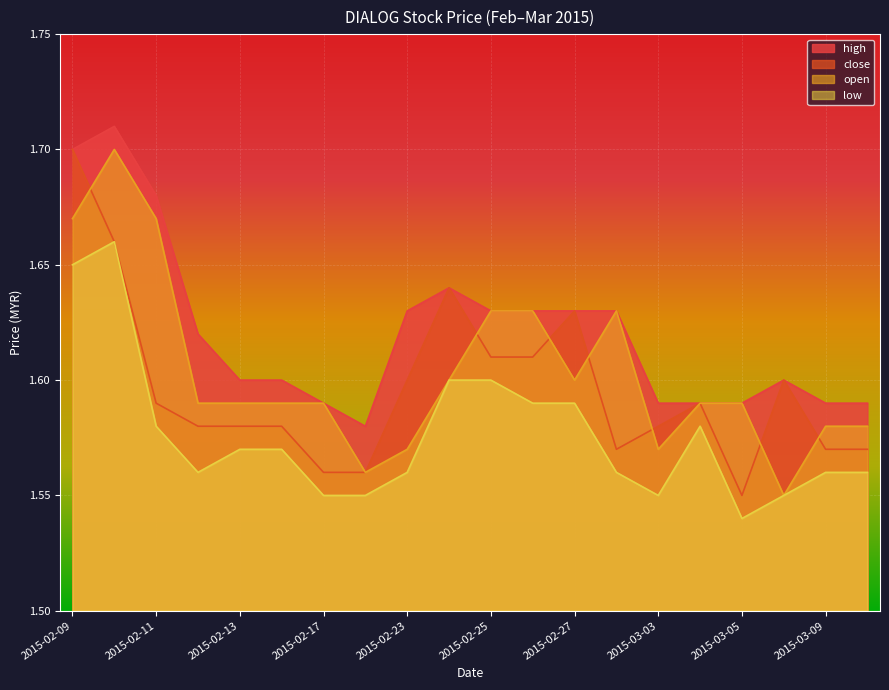

What are all the series names shown in the legend?

high, close, open, low